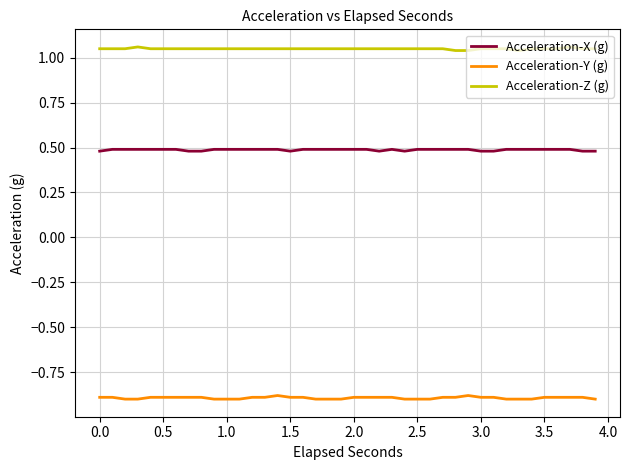

True or false: Acceleration-X (g) and Acceleration-Y (g) cross at least once.

False